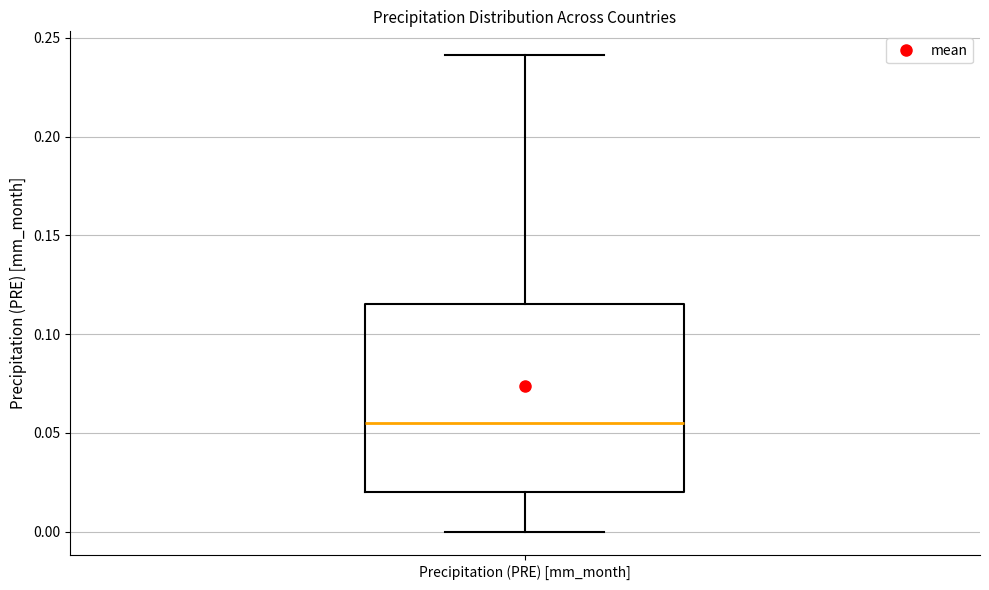

Read this box plot against the y-axis: the position of the median line, the range covered by the box, and the ends of both whiskers. The values are not printed on the chart, so give them approximately, as read against the axis.

median 0.055, box 0.020 to 0.115, whiskers 0.000 to 0.240